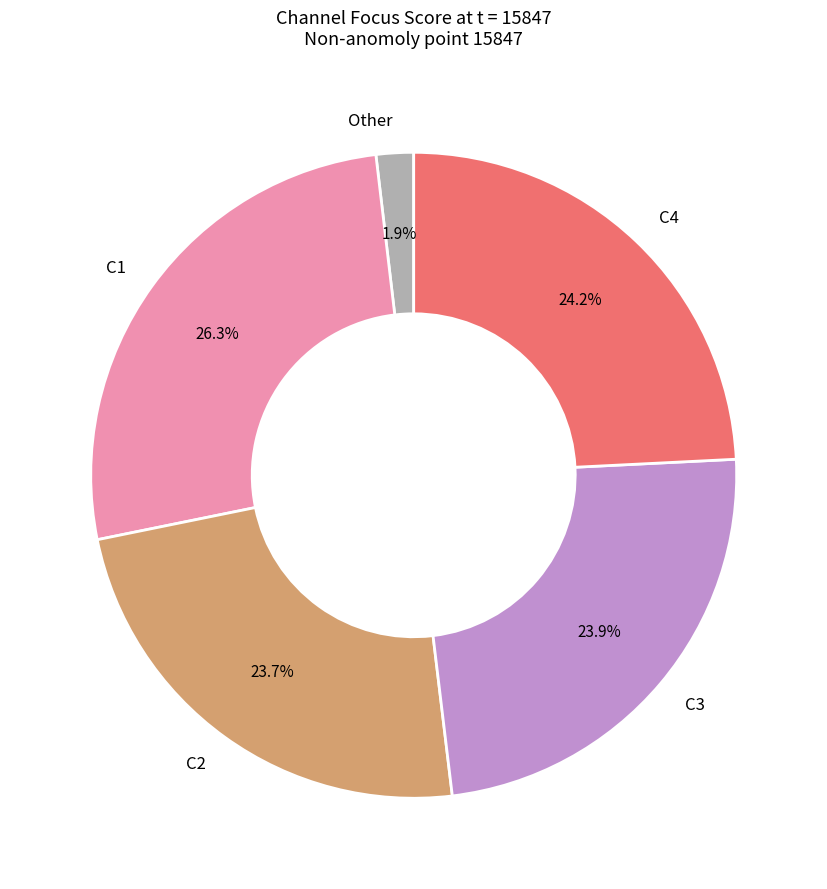

How much of the chart is everything except C3?

76.1%